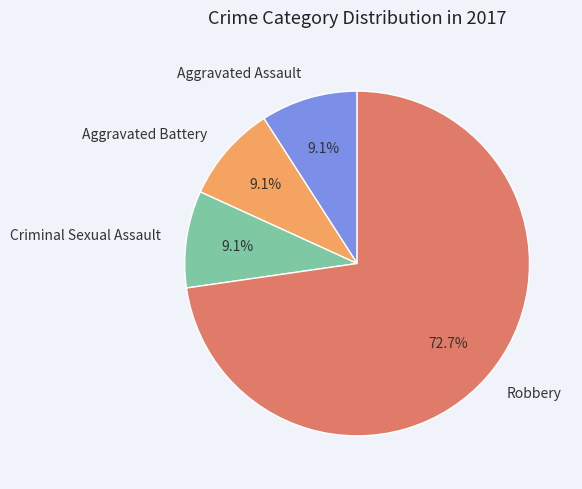

Between Aggravated Assault and Robbery, which is larger?

Robbery